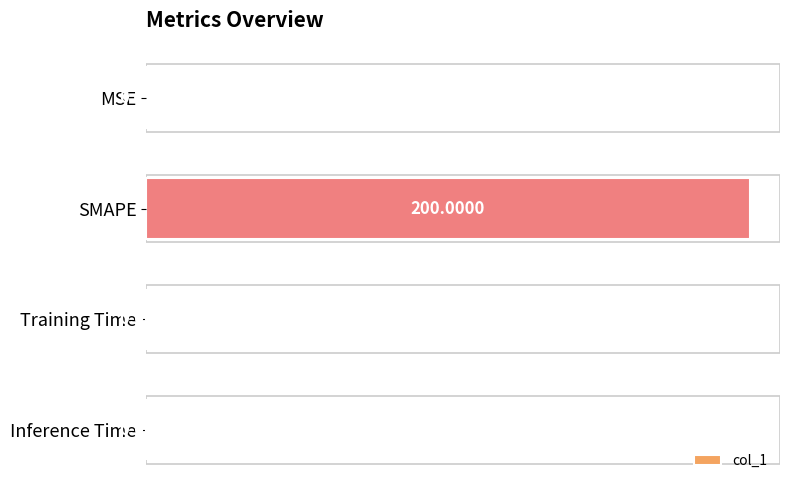

Which has a higher value, Training Time or Inference Time?

Training Time